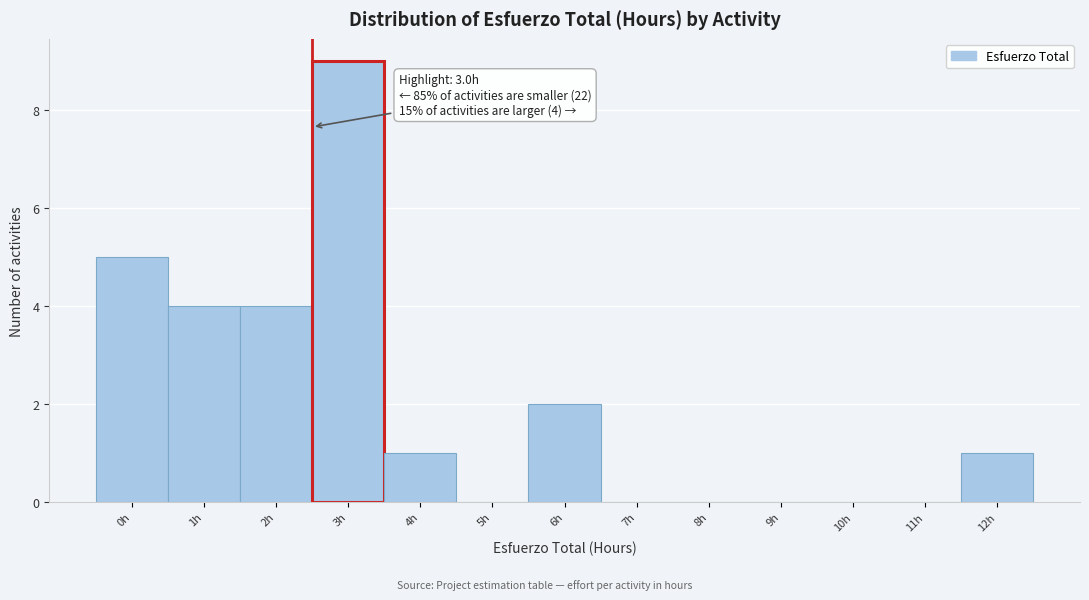

Reading right to left, transcribe all the data shown in this chart.

12h=1	11h=0	10h=0	9h=0	8h=0	7h=0	6h=2	5h=0	4h=1	3h=9	2h=4	1h=4	0h=5